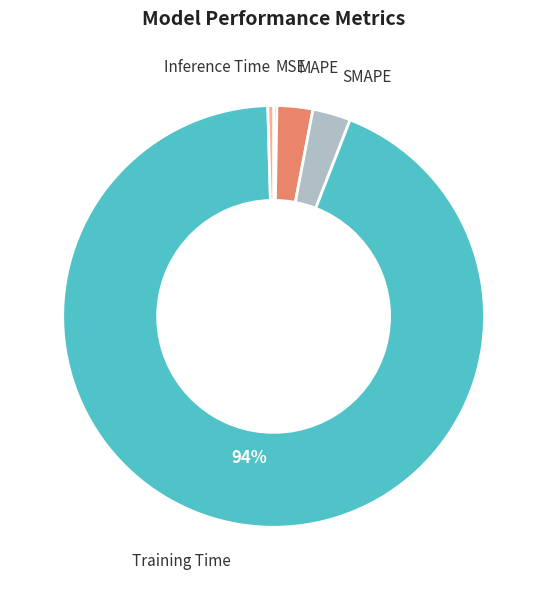

To the nearest percent, what is the combined percentage of SMAPE and Training Time?

97%